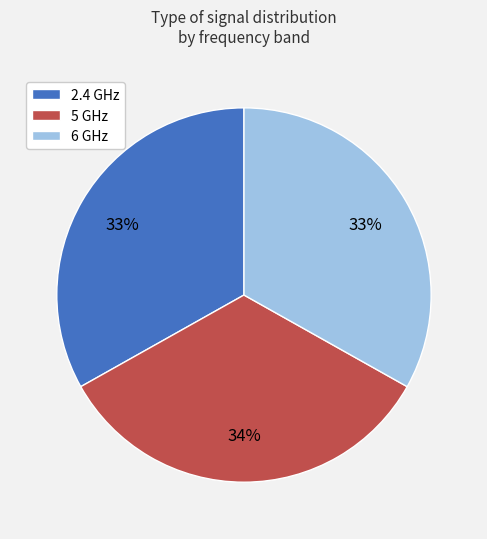

Which category has the biggest portion of the pie?

5 GHz